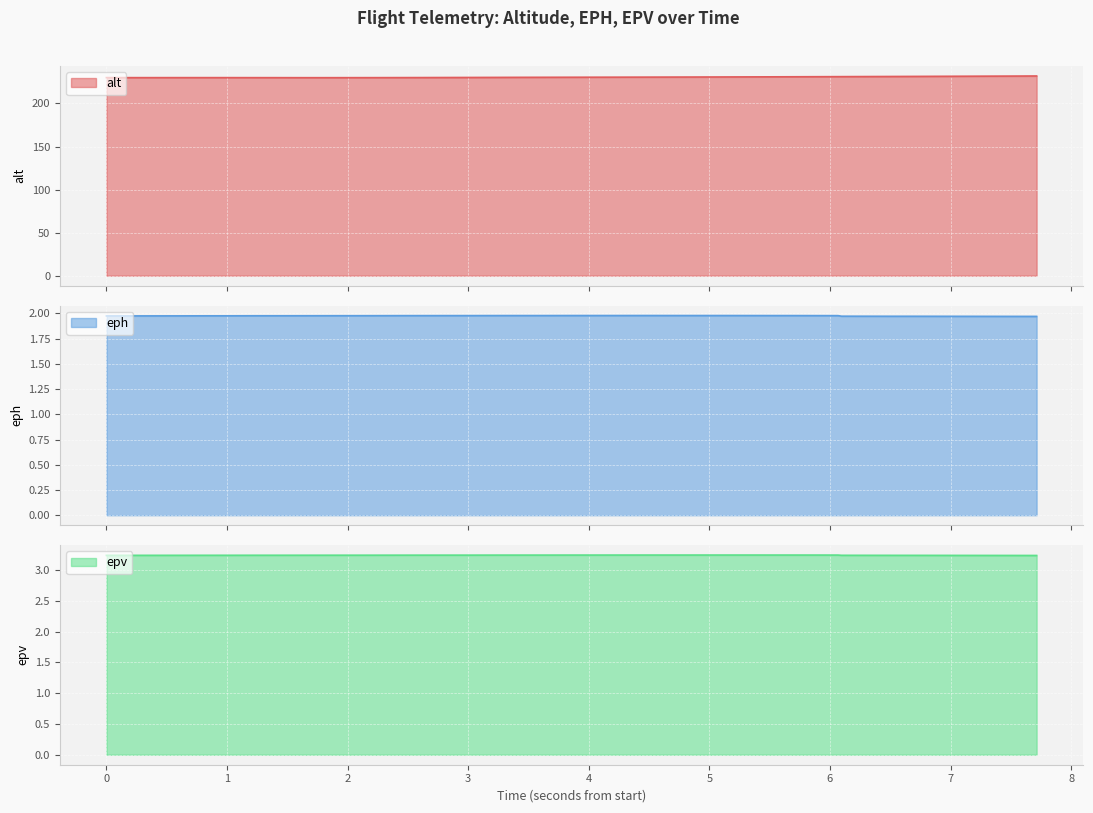

Is the value of epv at 32 greater than the value of eph at 17?

Yes